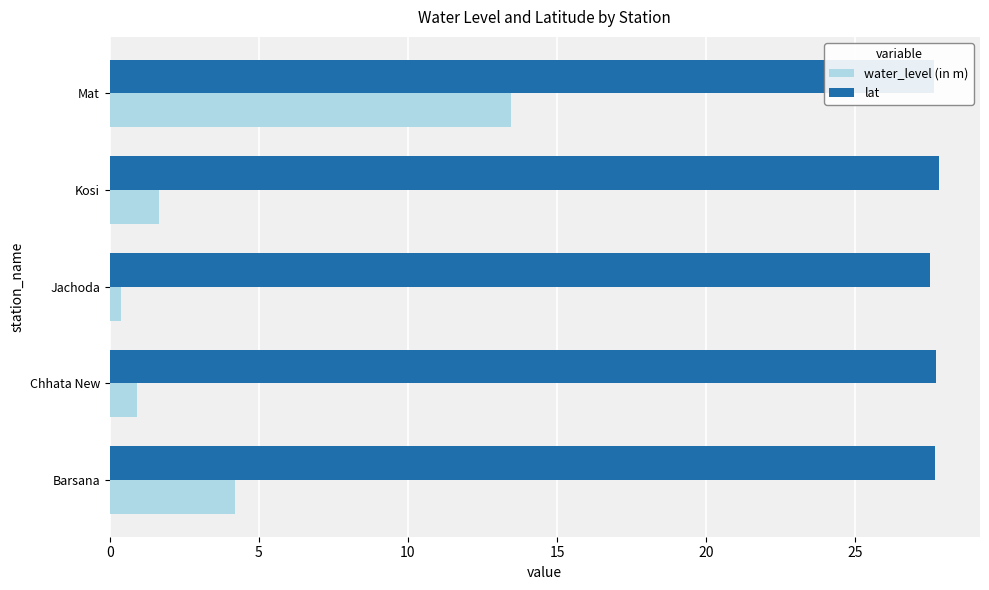

Rank the series by their average value, from lowest to highest.

water_level (in m), lat